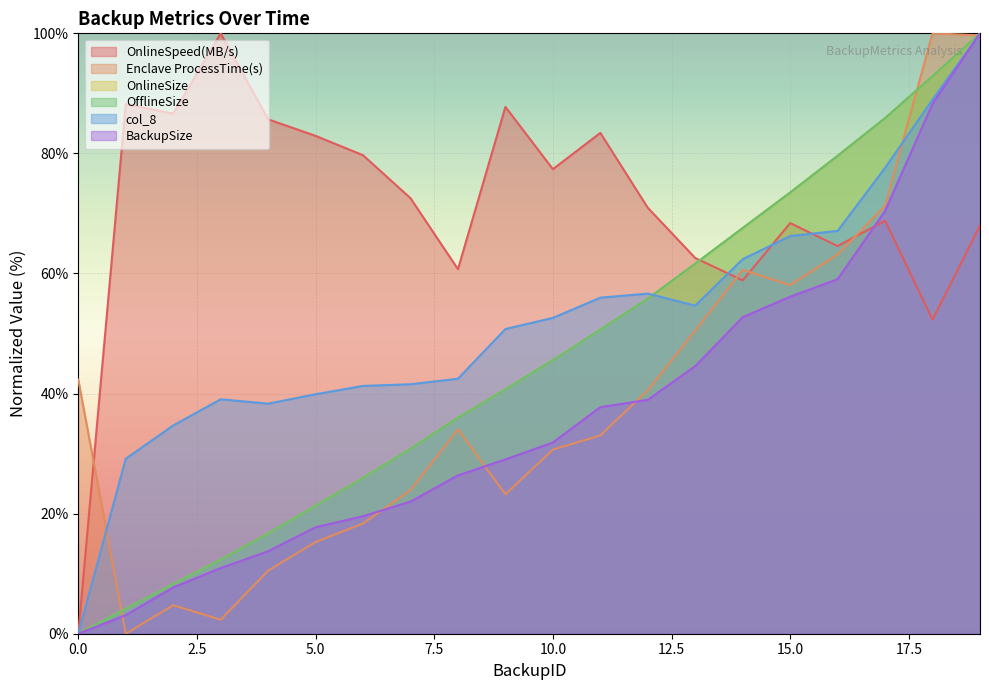

At which category is the sum across all series the highest?

19